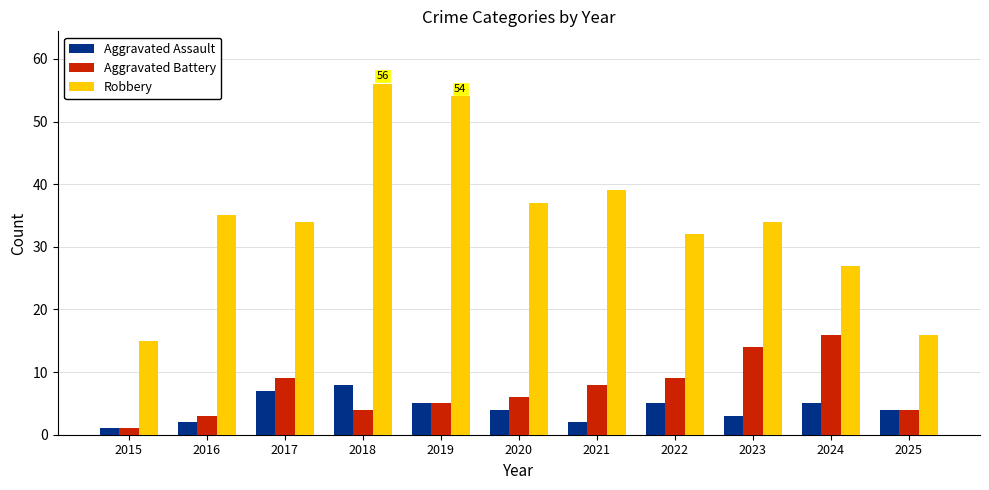

What are all the series names shown in the legend?

Aggravated Assault, Aggravated Battery, Robbery